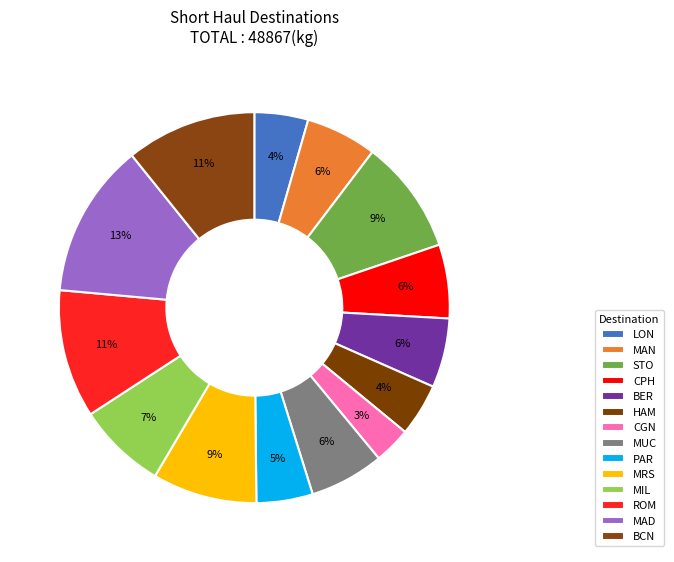

Is it true that MIL is 7% of the pie?

True